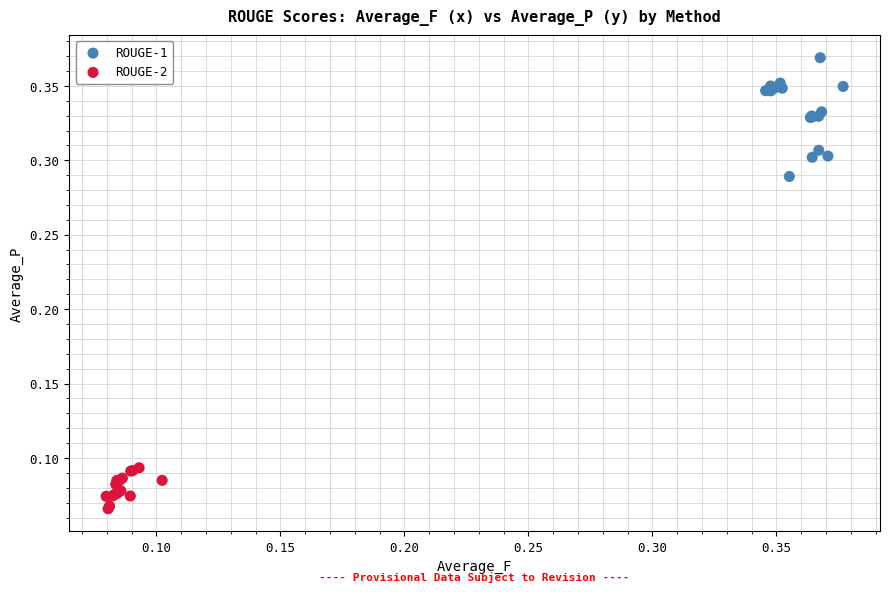

Which series has the widest spread of Y values?

ROUGE-1